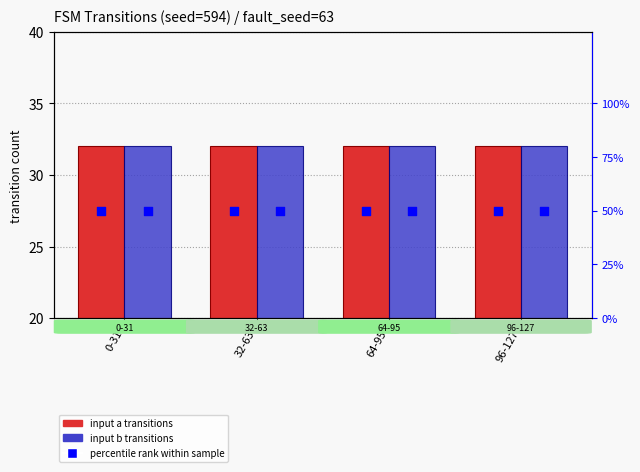

What is the total value across all series at 0-31?

114